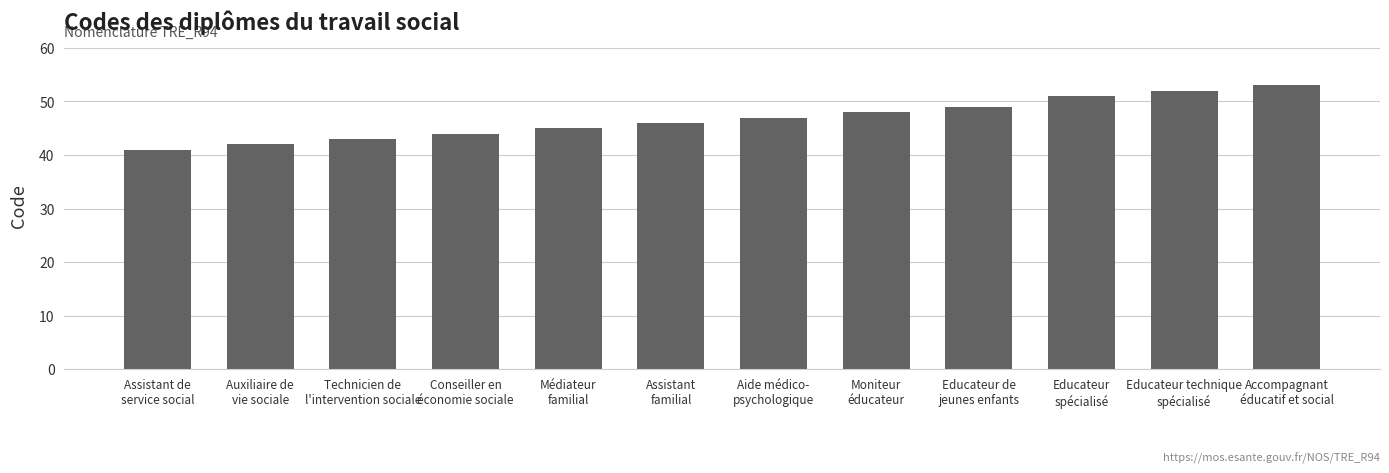

List the labels in order of value, smallest first.

Assistant de
service social, Auxiliaire de
vie sociale, Technicien de
l'intervention sociale, Conseiller en
économie sociale, Médiateur
familial, Assistant
familial, Aide médico-
psychologique, Moniteur
éducateur, Educateur de
jeunes enfants, Educateur
spécialisé, Educateur technique
spécialisé, Accompagnant
éducatif et social